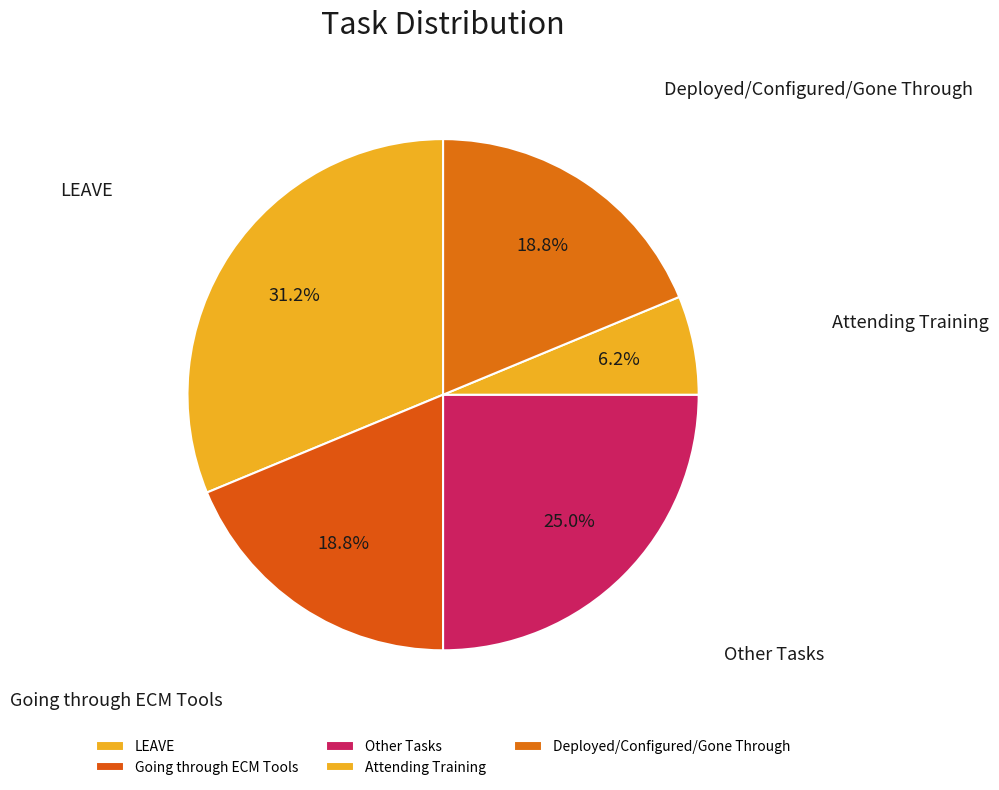

Which has a higher value, Going through ECM Tools or Other Tasks?

Other Tasks